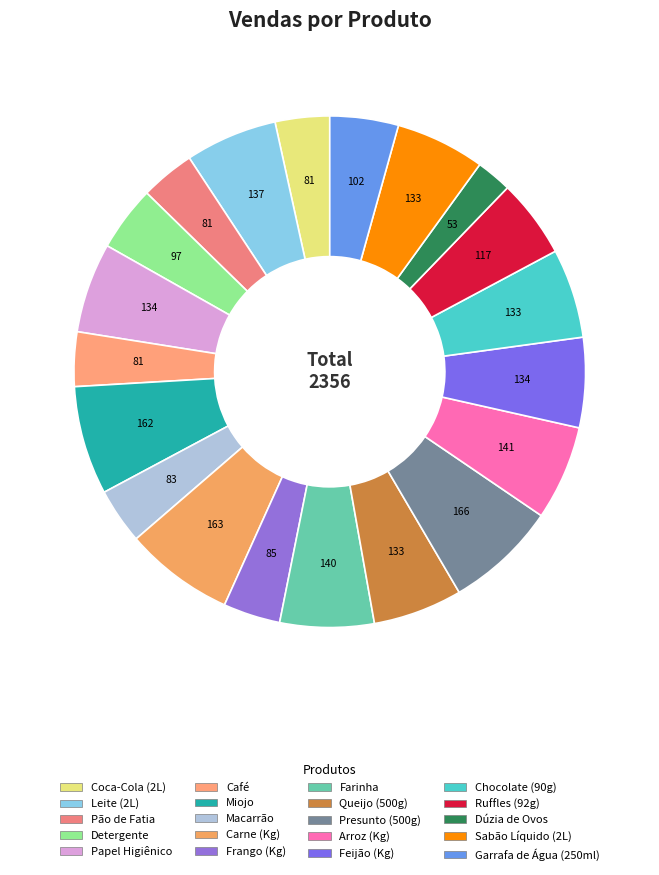

Count the number of slices in the pie.

20